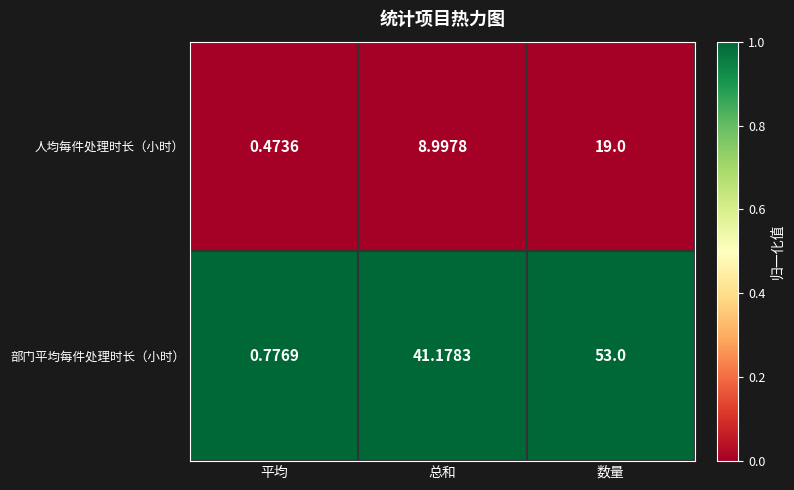

Which series has the largest total across all categories?

部门平均每件处理时长（小时）